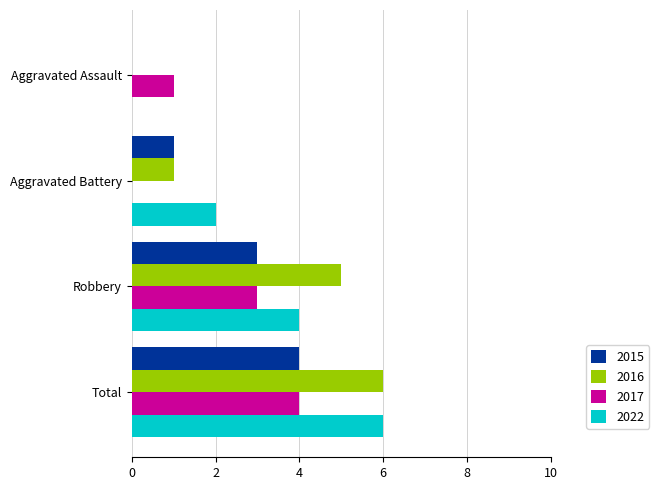

What is the total value across all series at Aggravated Battery?

4